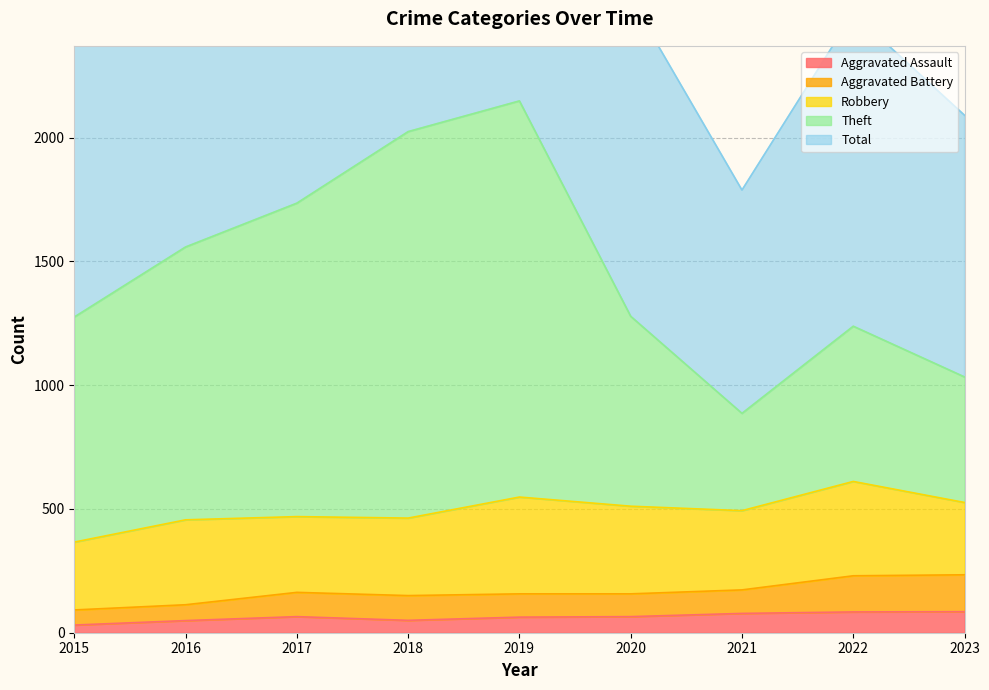

The value of Aggravated Assault at 2019 is 63. True or false?

True